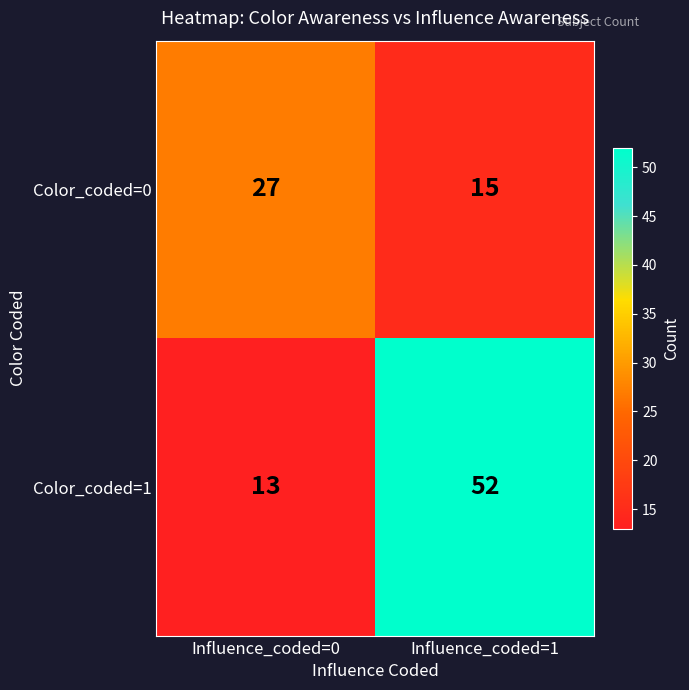

The Color_coded=1 series shows 4 at Influence_coded=0. True or false?

False